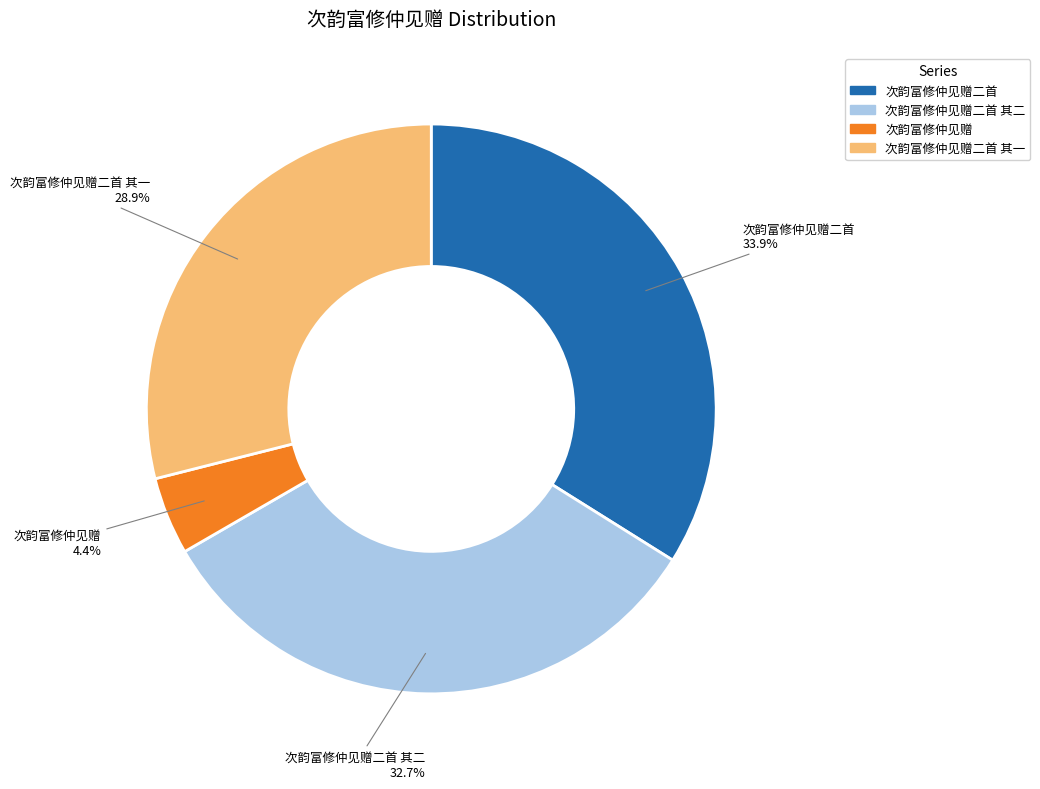

To the nearest percent, what is the combined percentage of 次韵富修仲见赠二首 and 次韵富修仲见赠?

38%